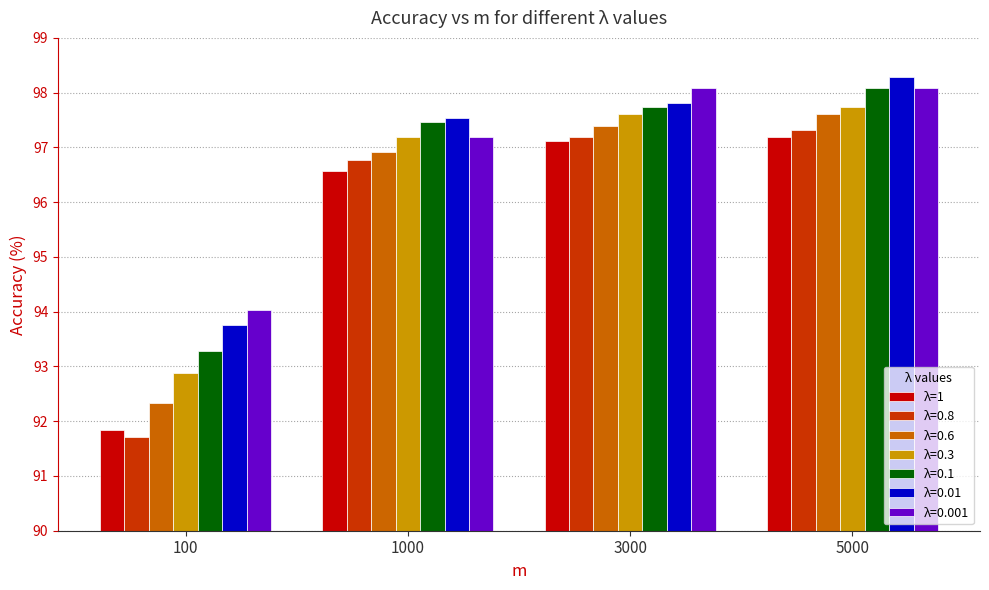

What is the spread (max minus min) of values at 3000?

1.0